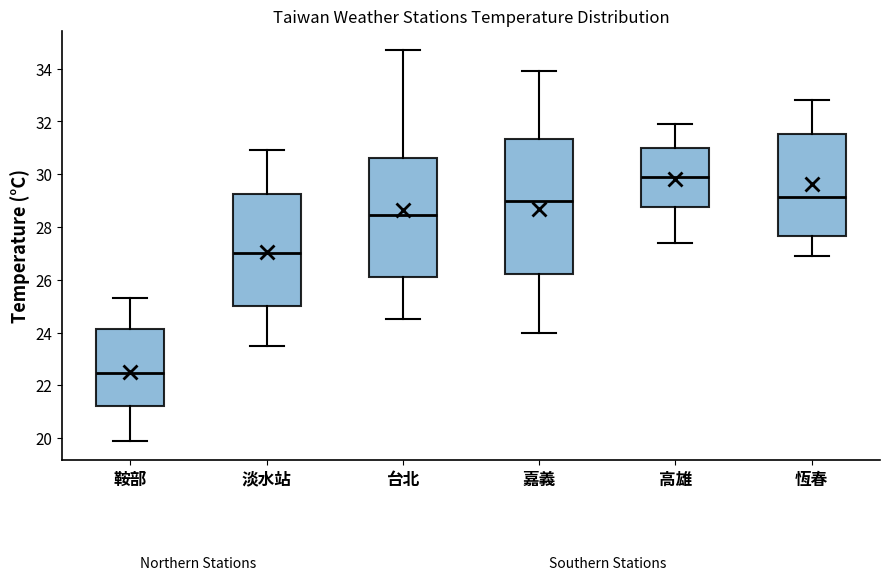

Which box has the highest median line?

高雄